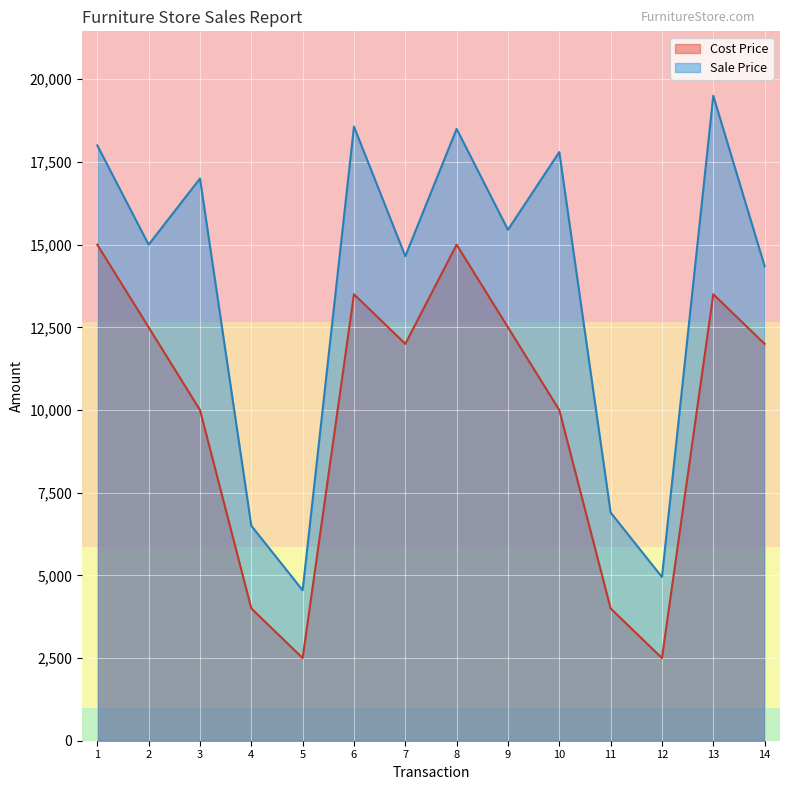

At which category is the sum across all series the highest?

8